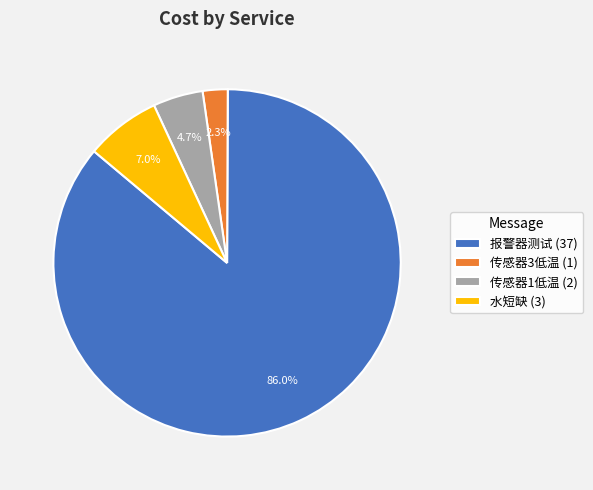

How many segments does this pie chart have?

4